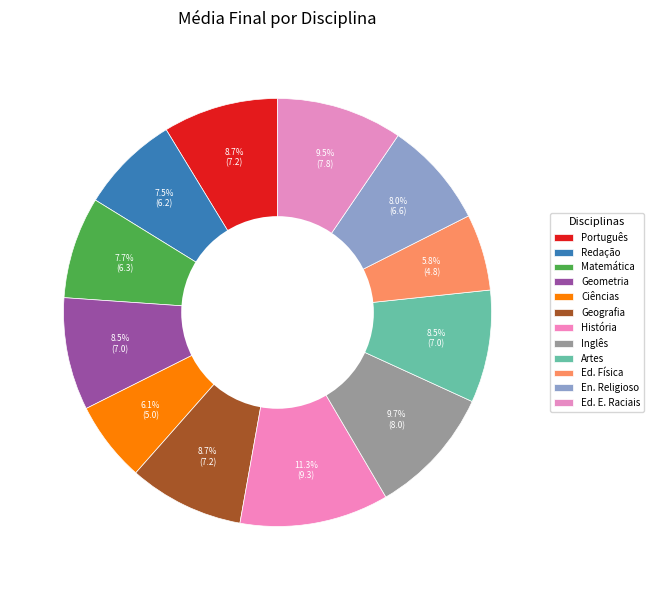

True or false: Redação accounts for 19% of the total.

False